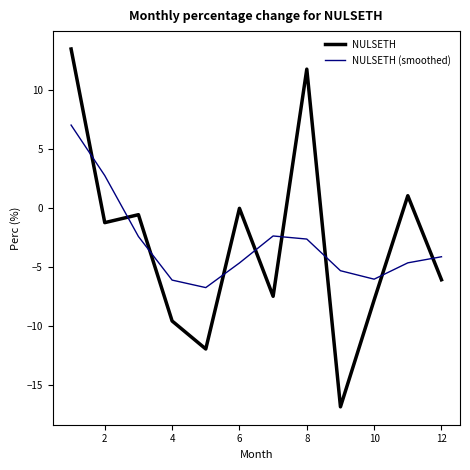

Which series ends up on top after the final intersection of NULSETH and NULSETH (smoothed)?

NULSETH (smoothed)